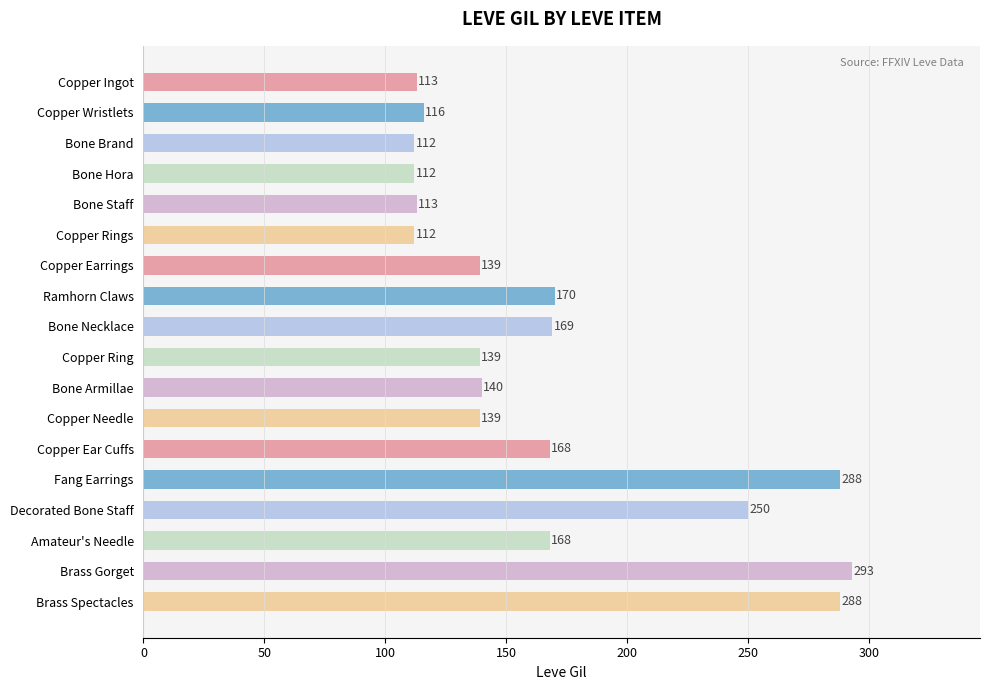

What is the average value?

168